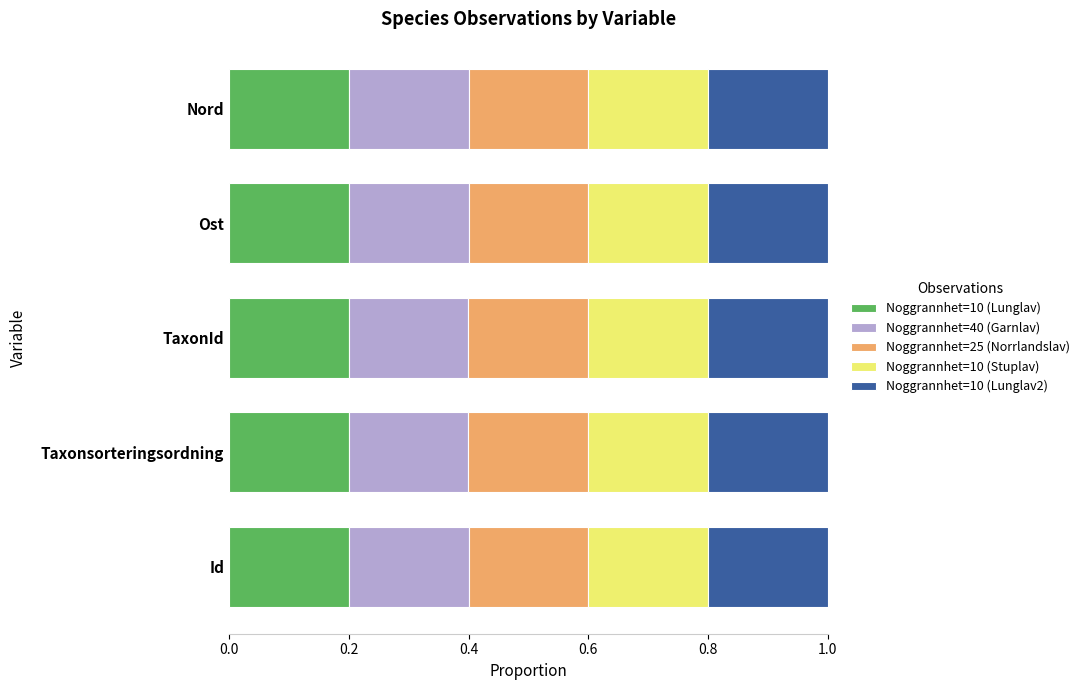

What is the total value across all series at Id?

1.0